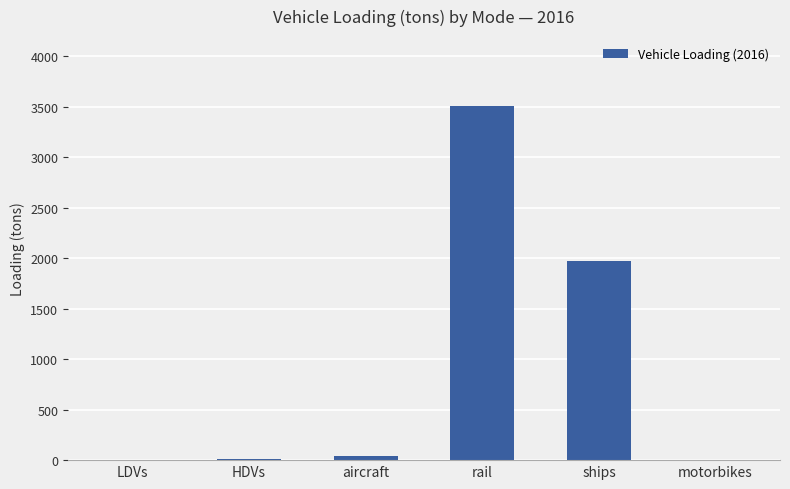

Approximately how many times larger is the value at aircraft compared to LDVs?

42.0